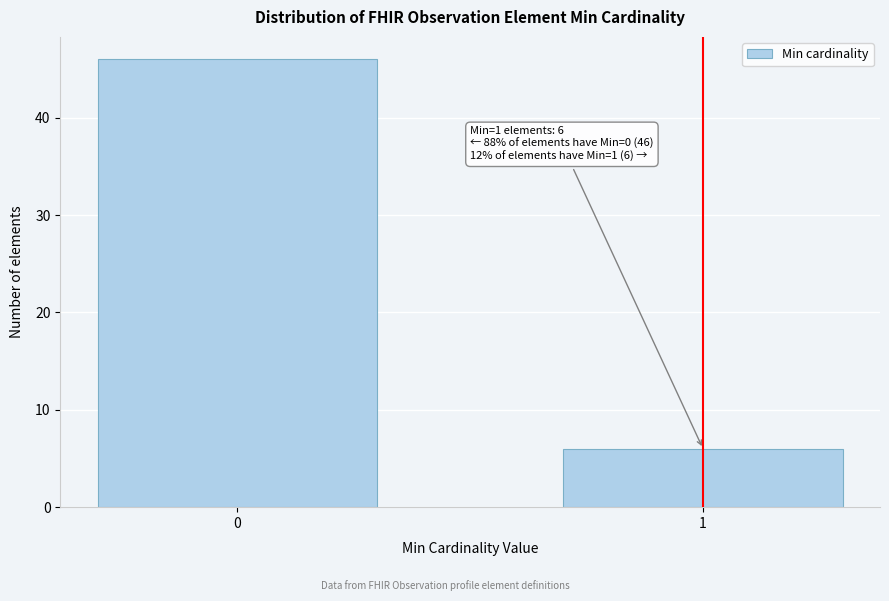

Reading right to left, list all the values displayed in this chart.

1=6	0=46